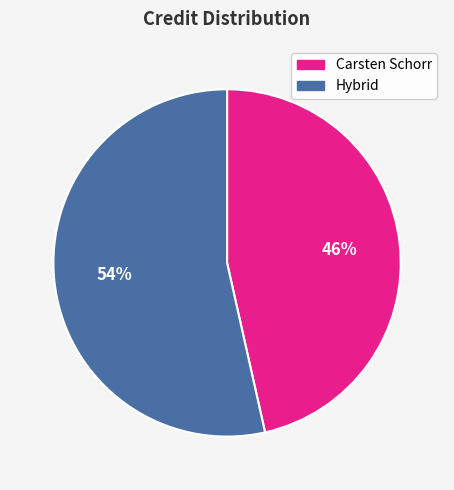

Is there any slice that represents more than half of the pie?

Yes